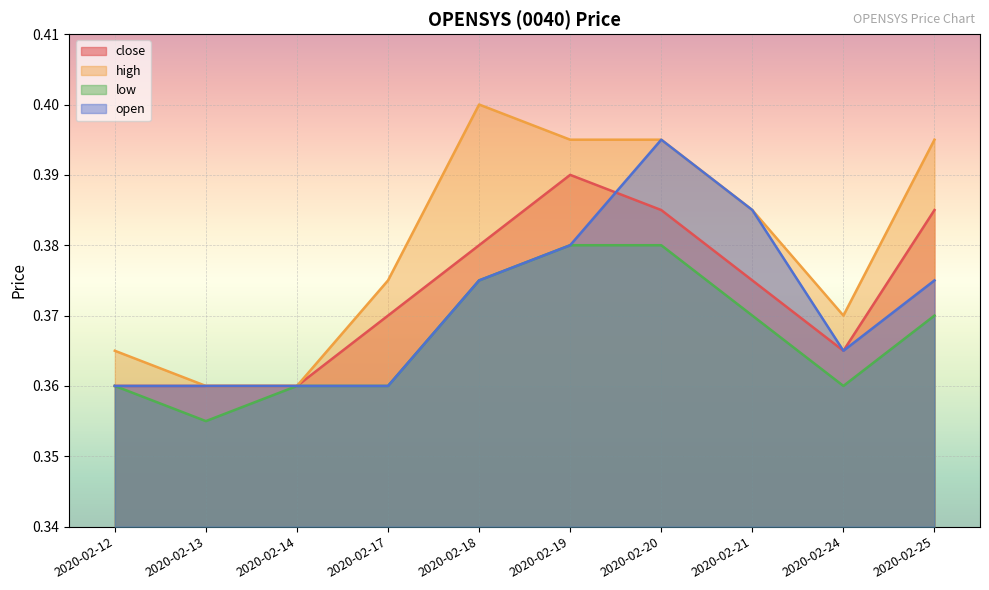

Count the number of categories in the chart.

10